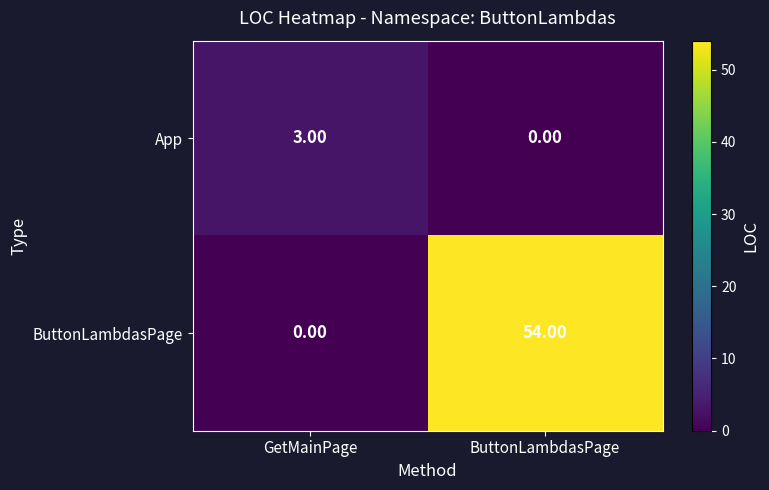

What is the difference between the ButtonLambdasPage values at ButtonLambdasPage and GetMainPage?

54